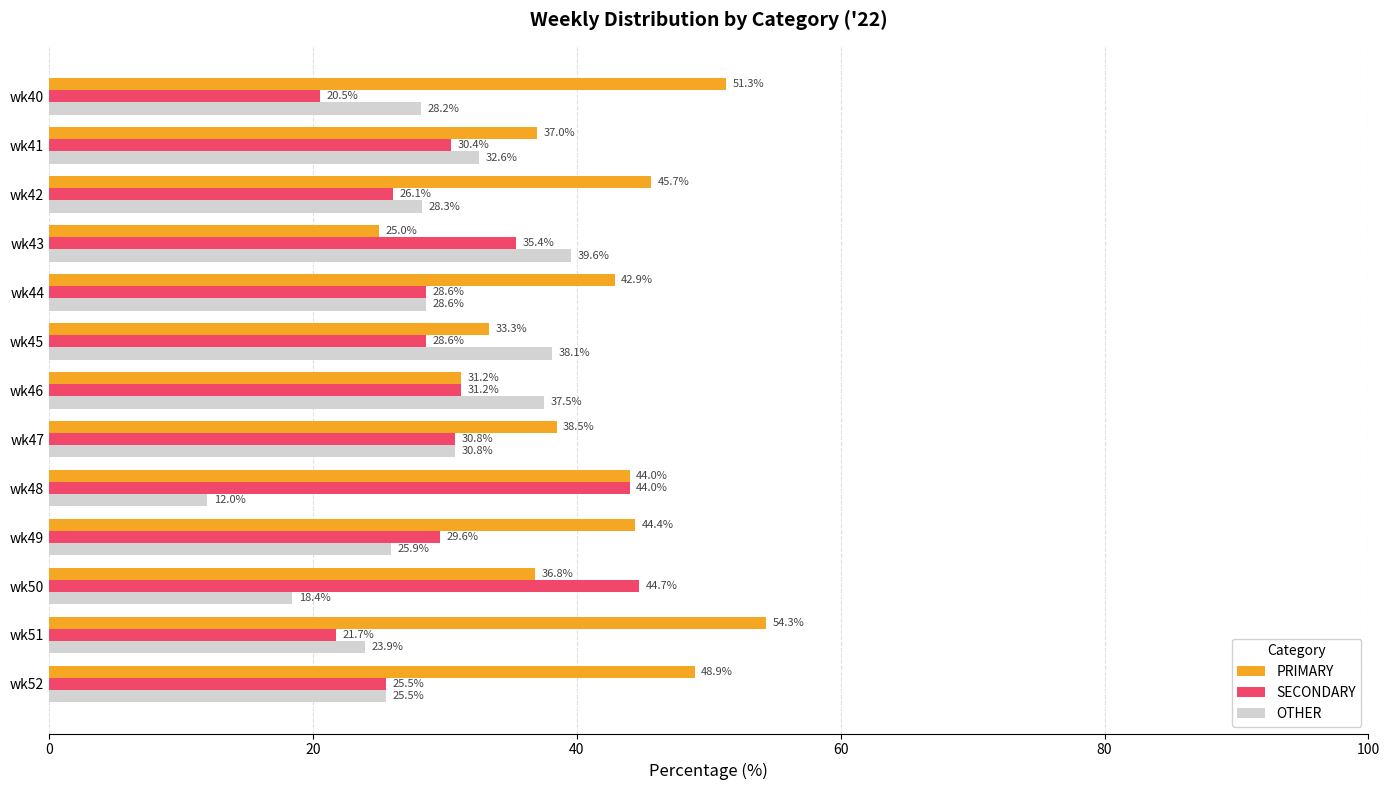

What are all the series names shown in the legend?

PRIMARY, SECONDARY, OTHER